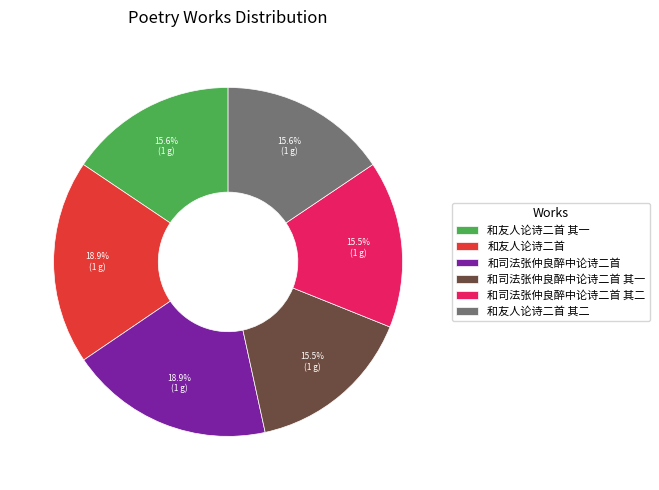

Does 和友人论诗二首 其一 represent more than half of the total?

No